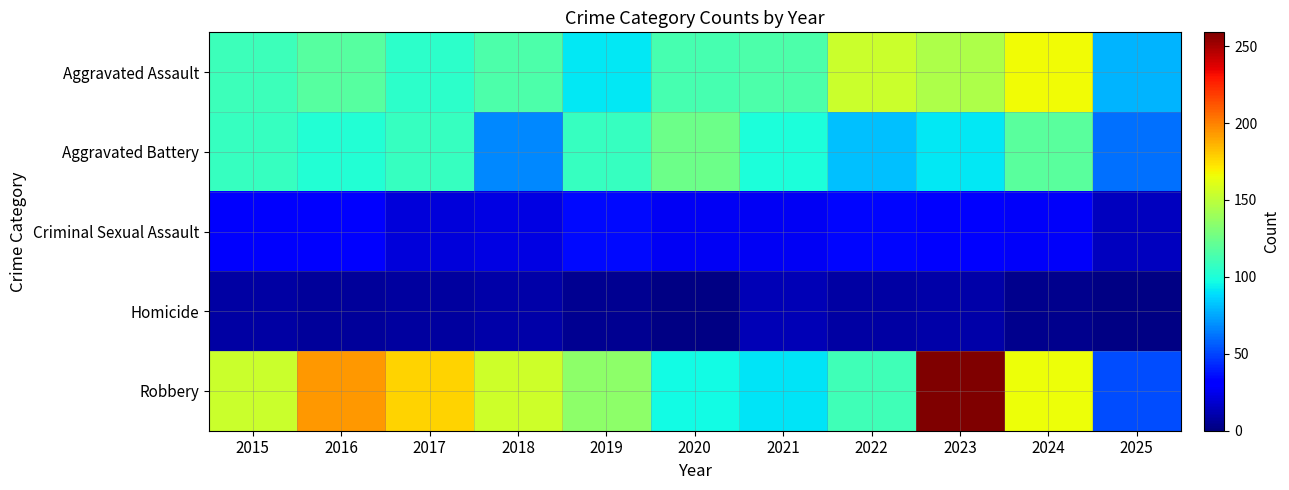

At which category is the sum across all series the highest?

2023